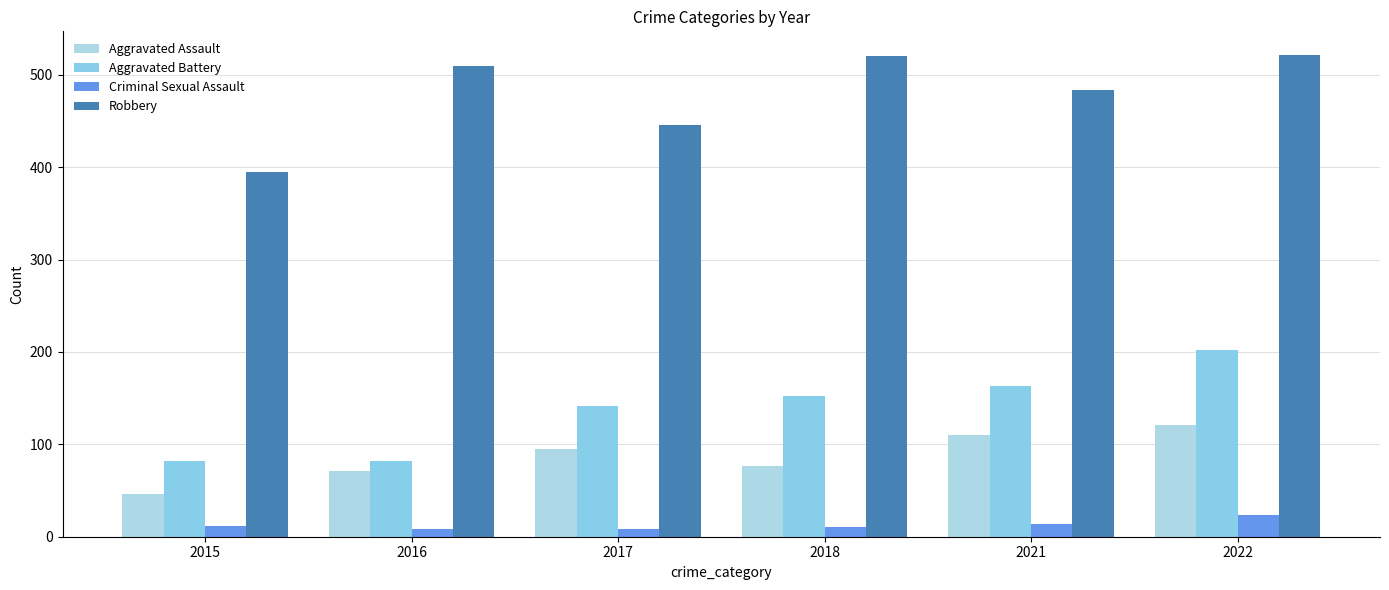

List the labels in order of Criminal Sexual Assault value, smallest first.

2016, 2017, 2018, 2015, 2021, 2022